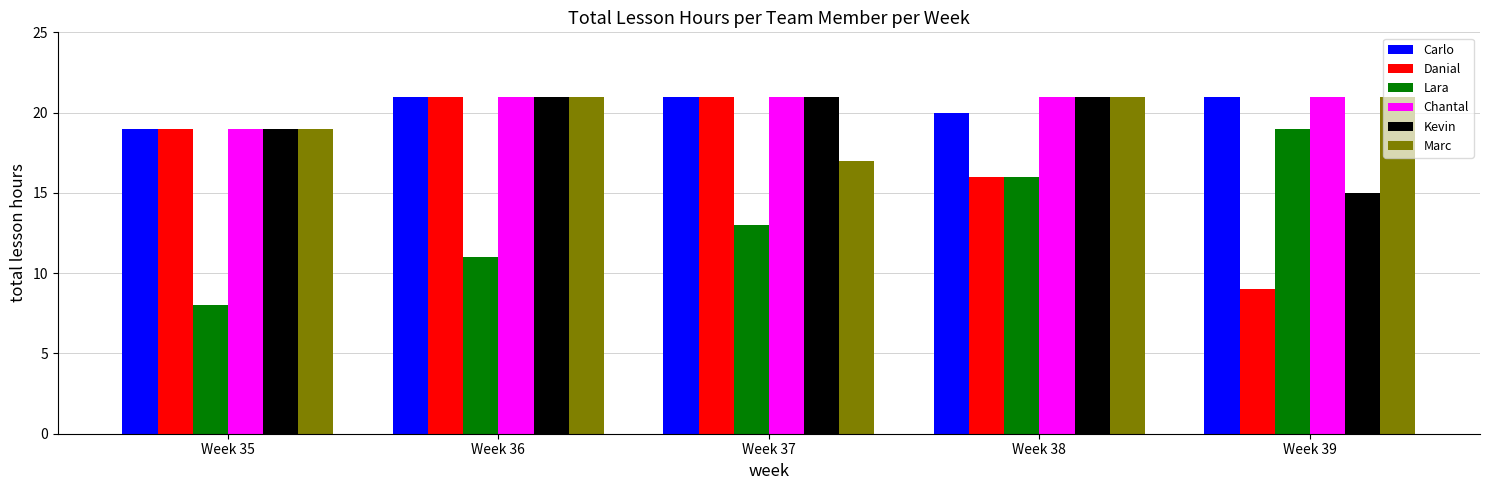

Which series has the largest range (max minus min)?

Danial